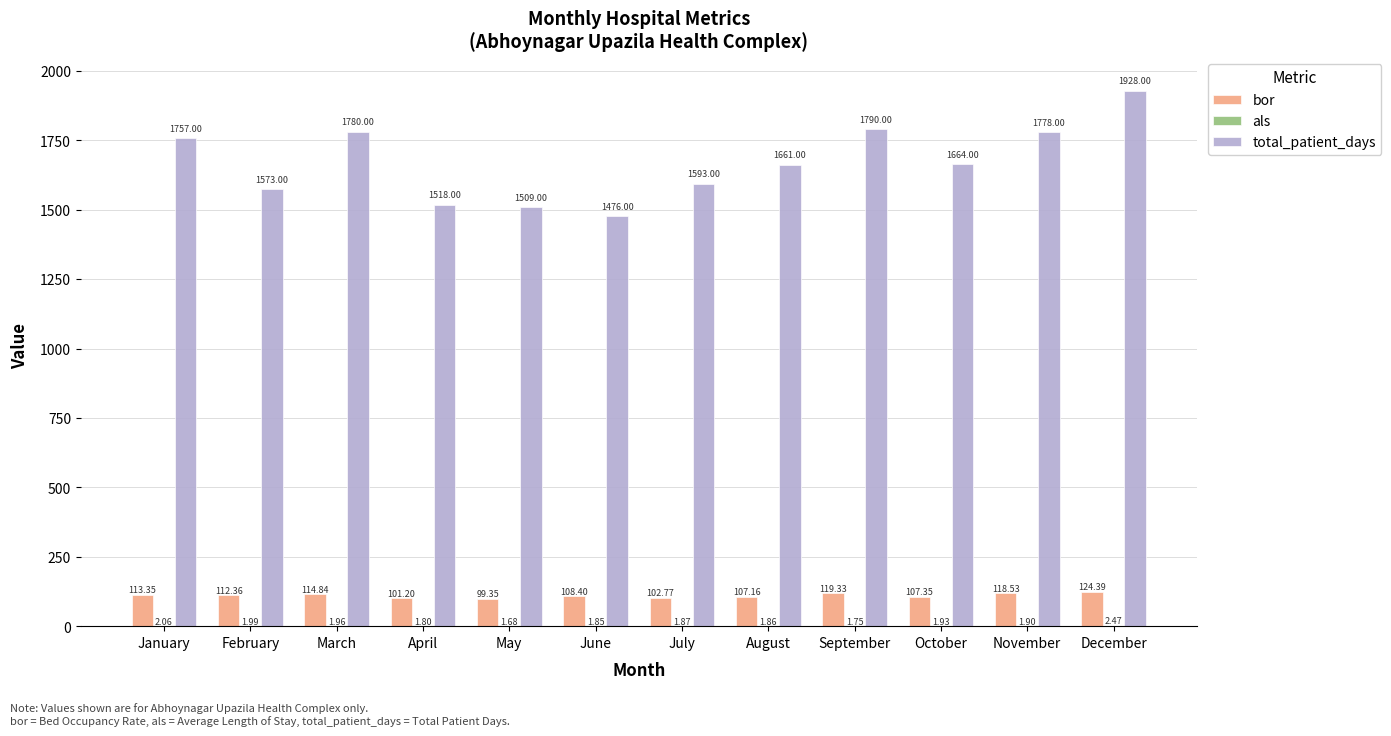

What is the average value of the bor series?

110.8